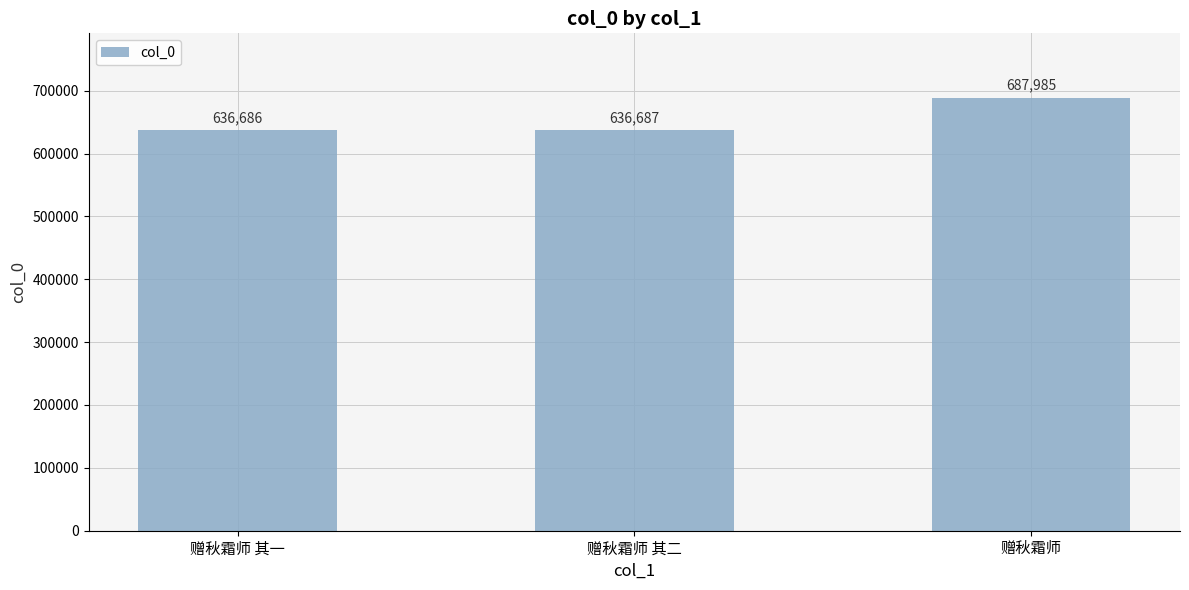

Reading right to left, what are all the values shown in this chart?

687985	636687	636686